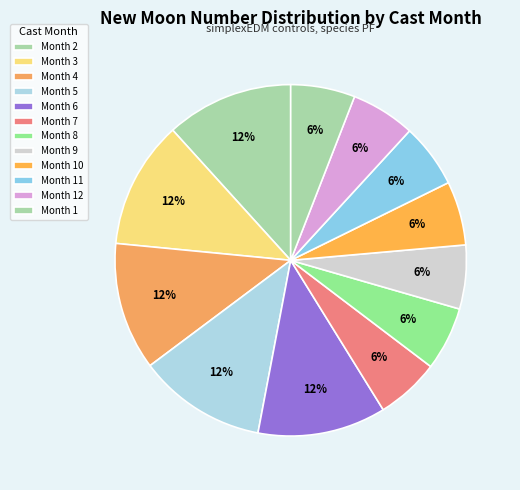

How many slices are in this pie chart?

12